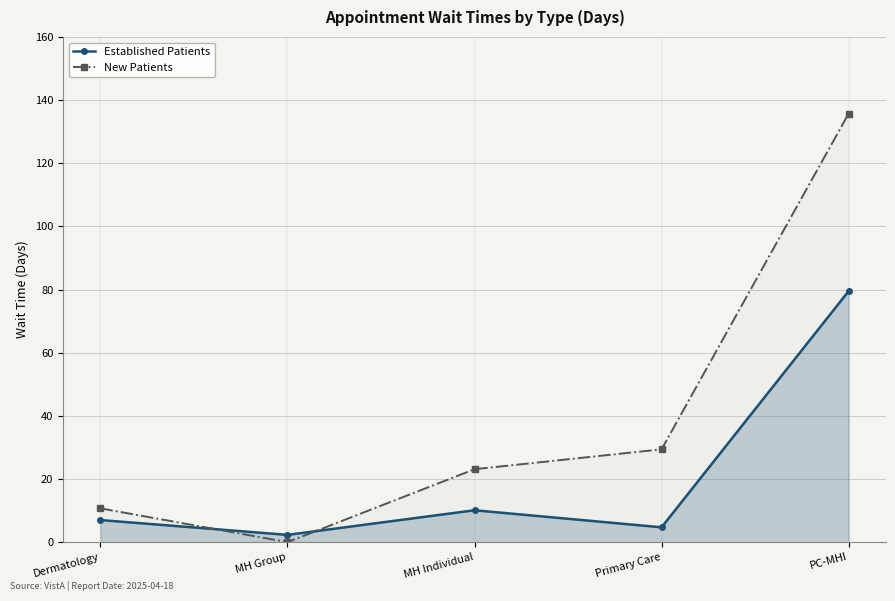

What is the total value across all series at MH Individual?

33.2